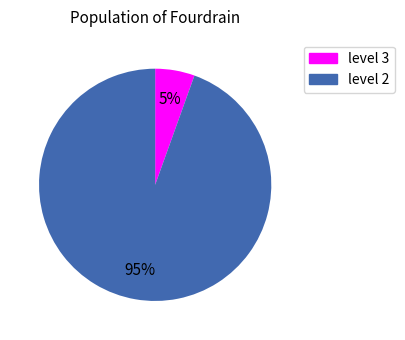

How many segments does this pie chart have?

2